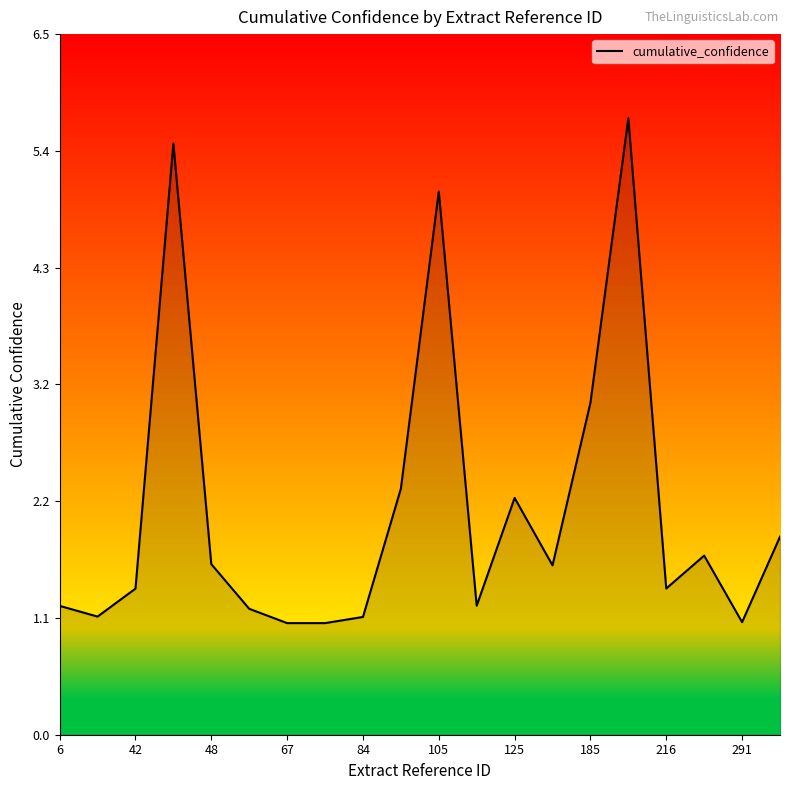

What is the difference between the second highest and minimum values?

4.5